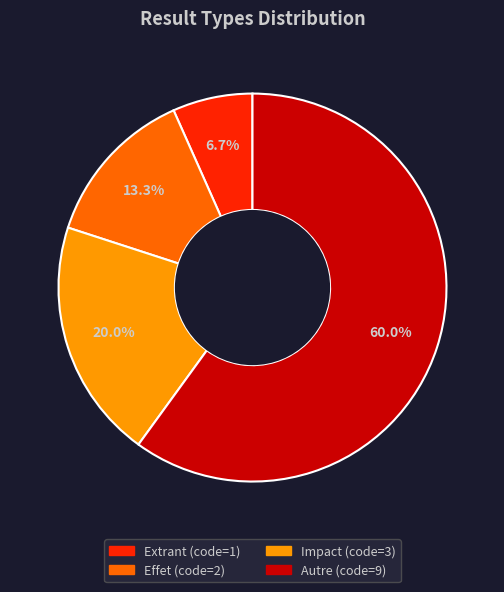

Which slice is the largest?

Autre